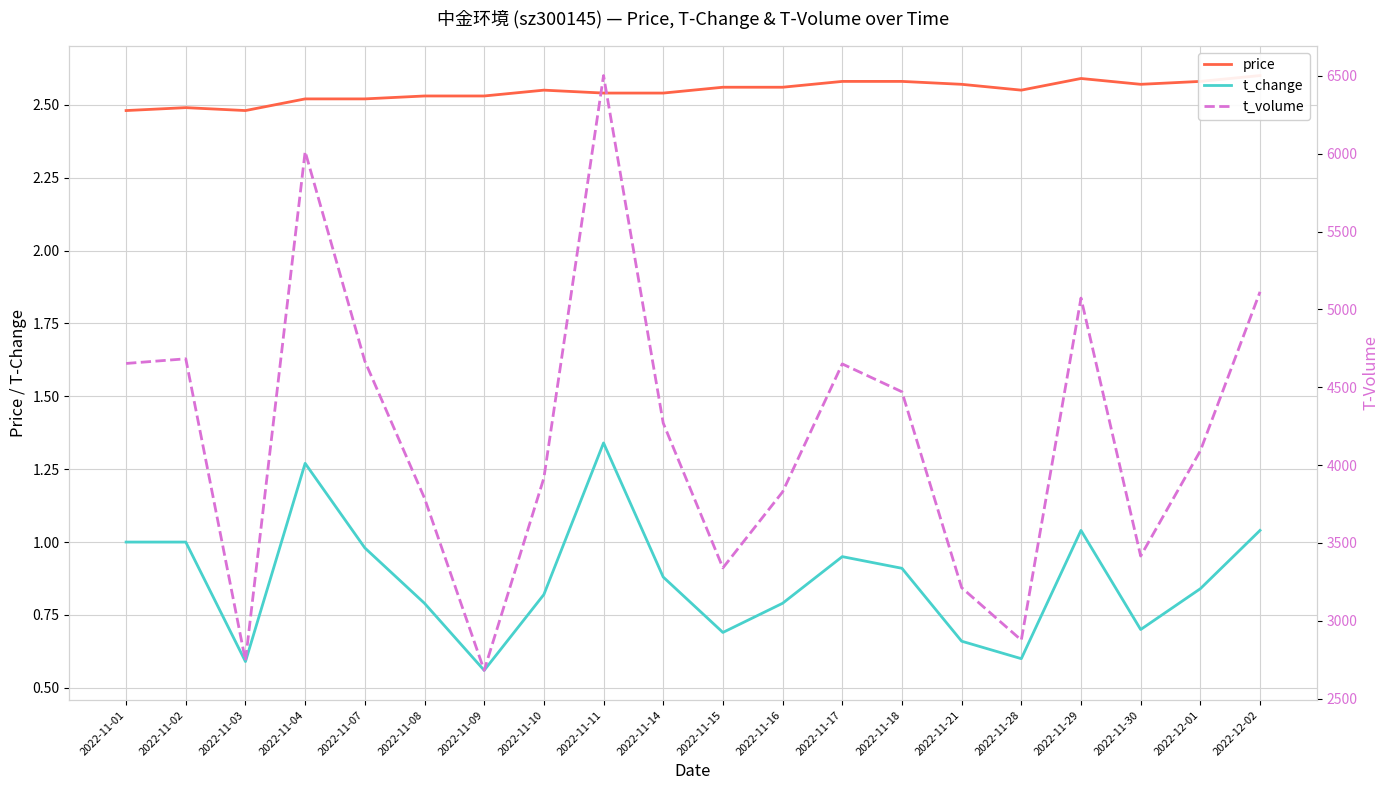

What are all the series names shown in the legend?

price, t_change, t_volume